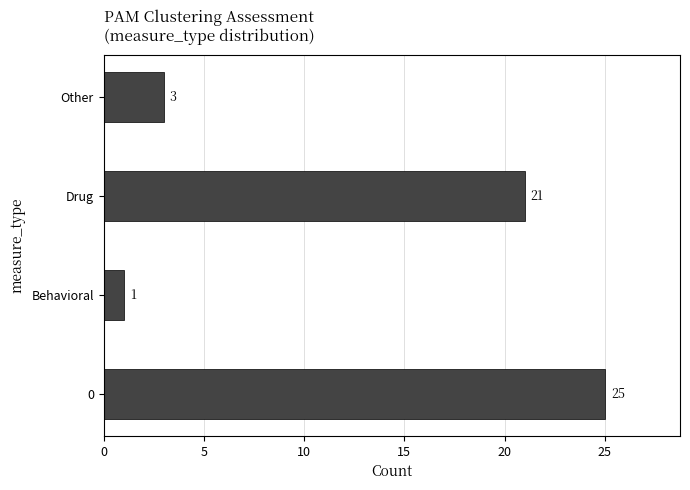

Where is the data nearest to the value 13?

Drug